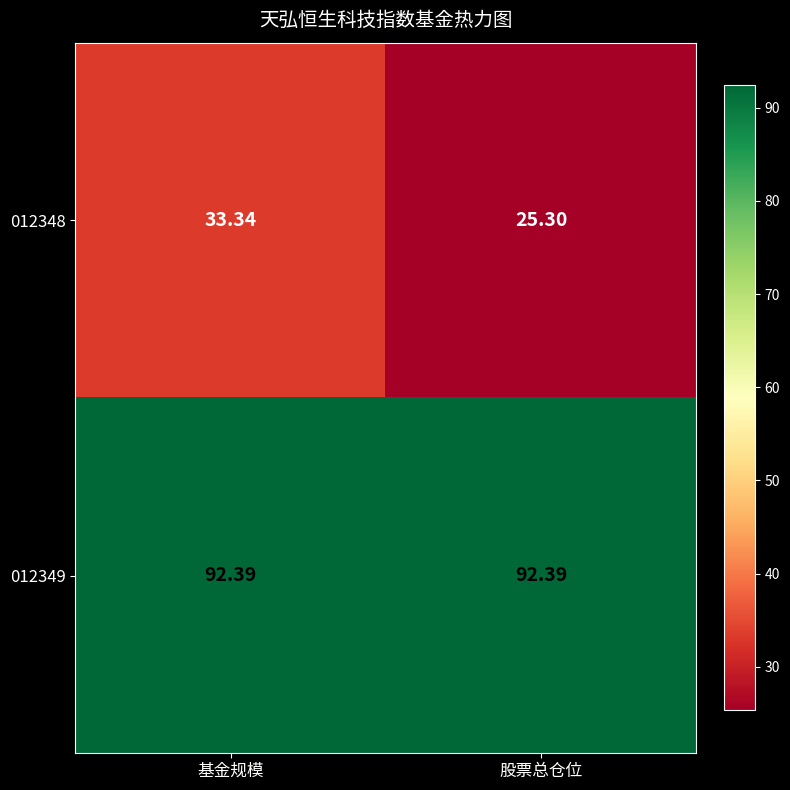

At which category does the chart reach its minimum across all series?

股票总仓位